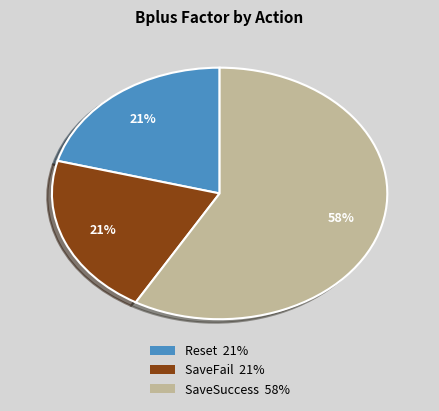

To the nearest percent, what is the combined percentage of Reset and SaveFail?

42%